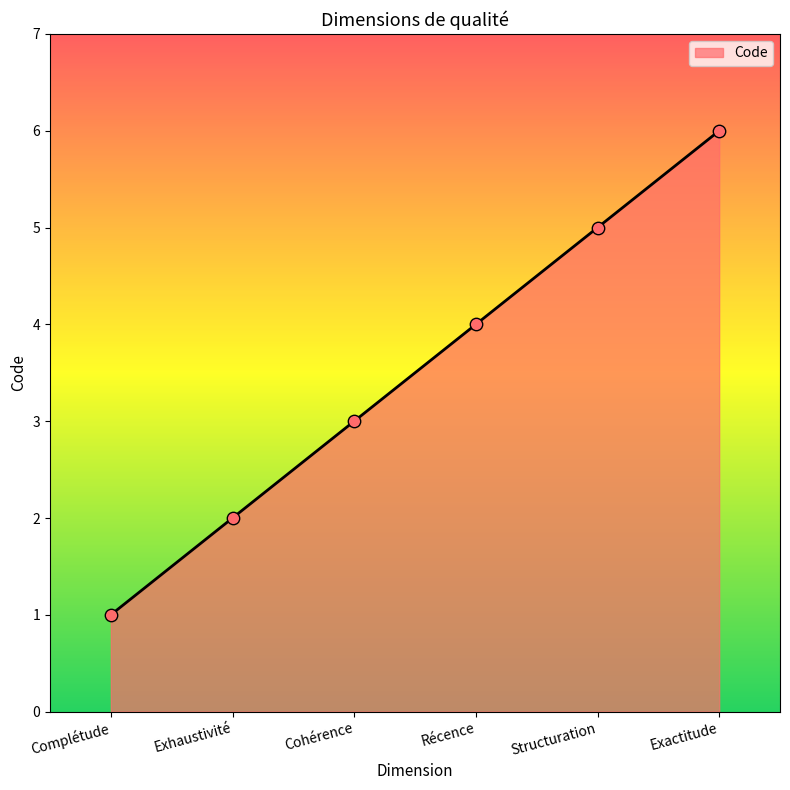

Approximately how many times larger is the value at Exhaustivité compared to Structuration?

0.4